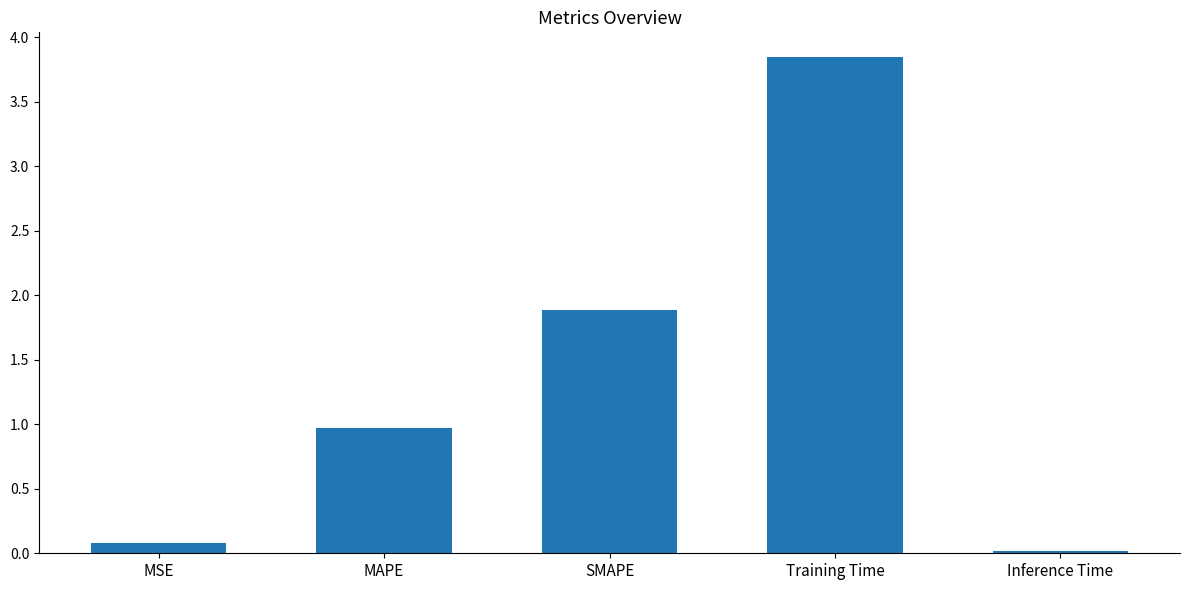

The value at SMAPE is 2.9. True or false?

False